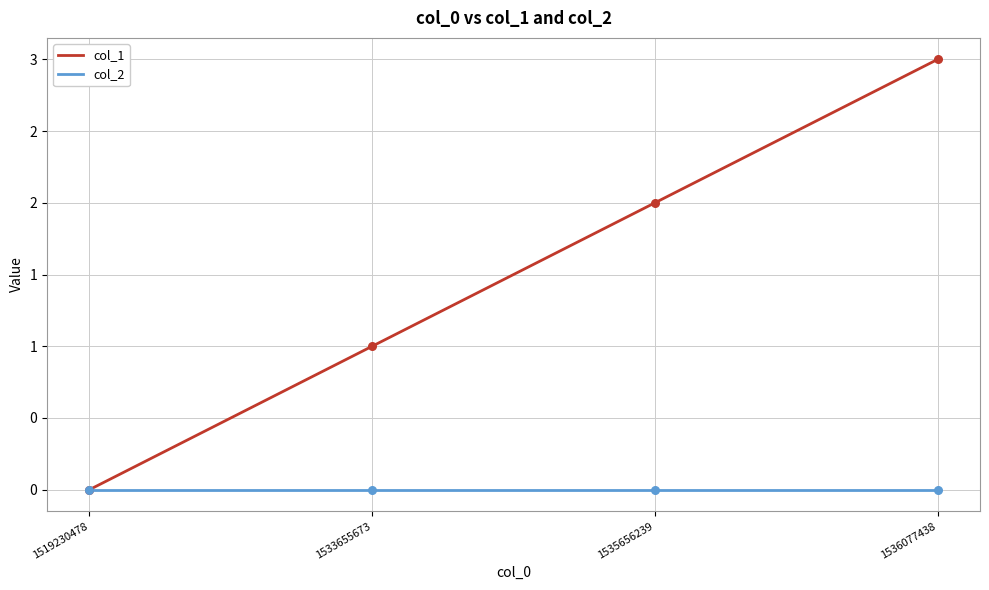

What are all the series names shown in the legend?

col_1, col_2